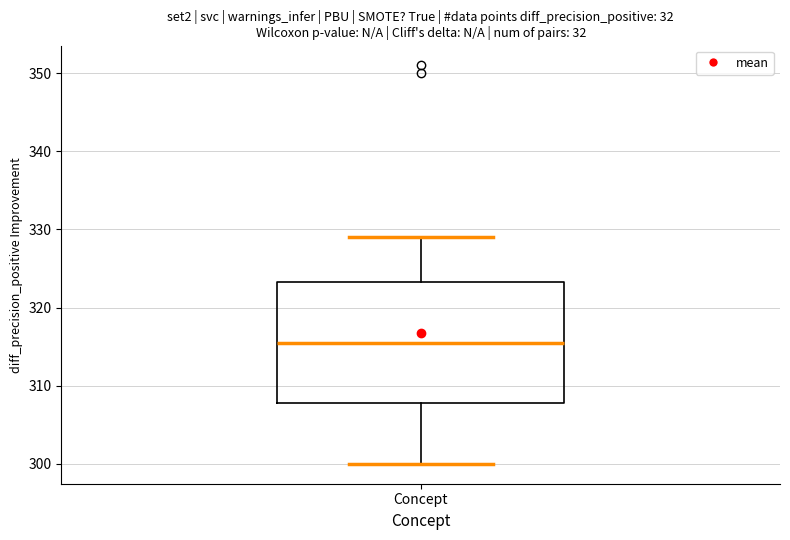

Transcribe this box plot: give where the median line is, the range the box spans, and where the two whiskers end, as read against the y-axis. The values are not printed on the chart, so give them approximately, as read against the axis.

median 316, box 308 to 323, whiskers 300 to 329